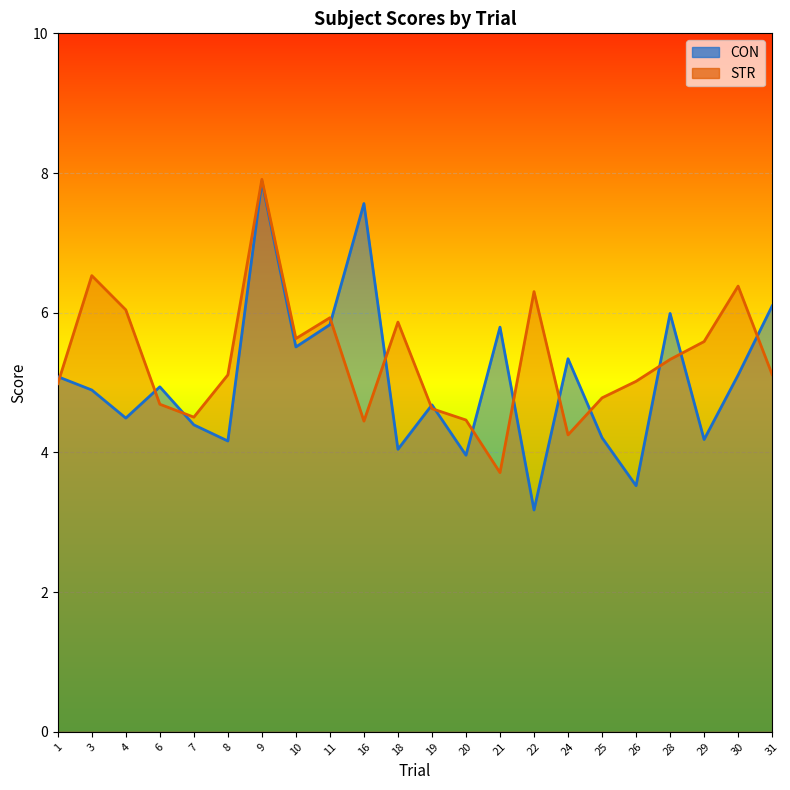

At which category is the sum across all series the highest?

9